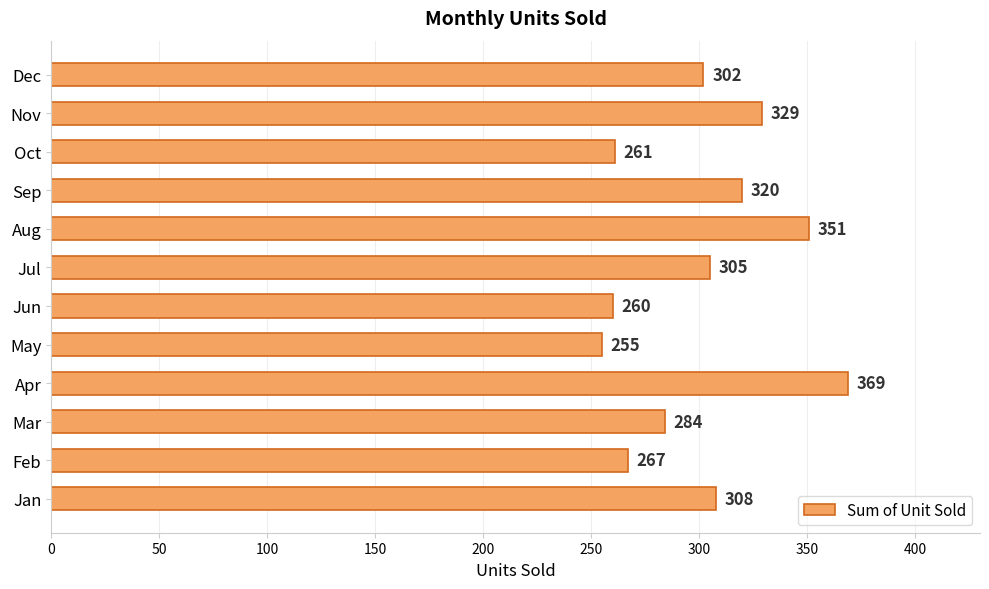

Which category has the lowest value across all series?

May